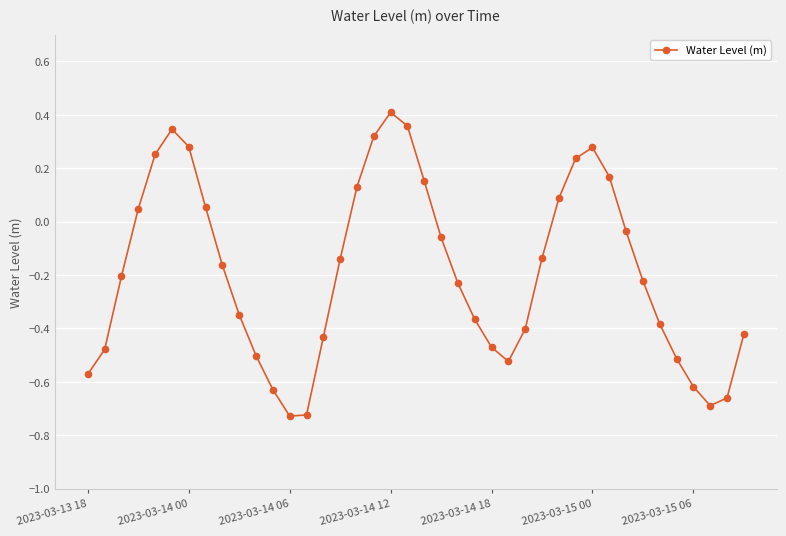

How many points are higher than both their immediate neighbors (excluding endpoints)?

3